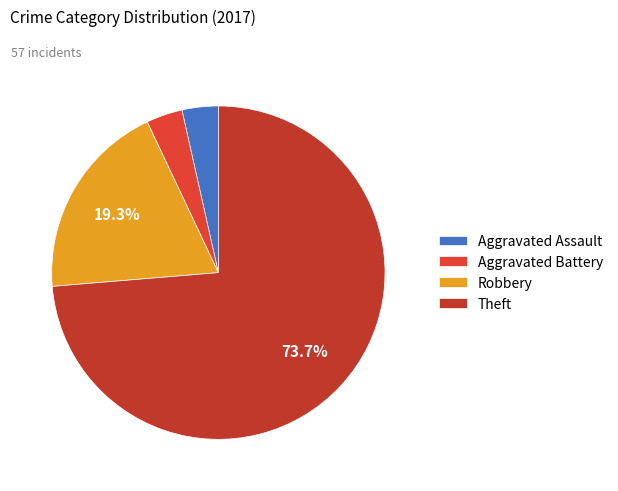

True or false: Robbery accounts for 19% of the total.

True